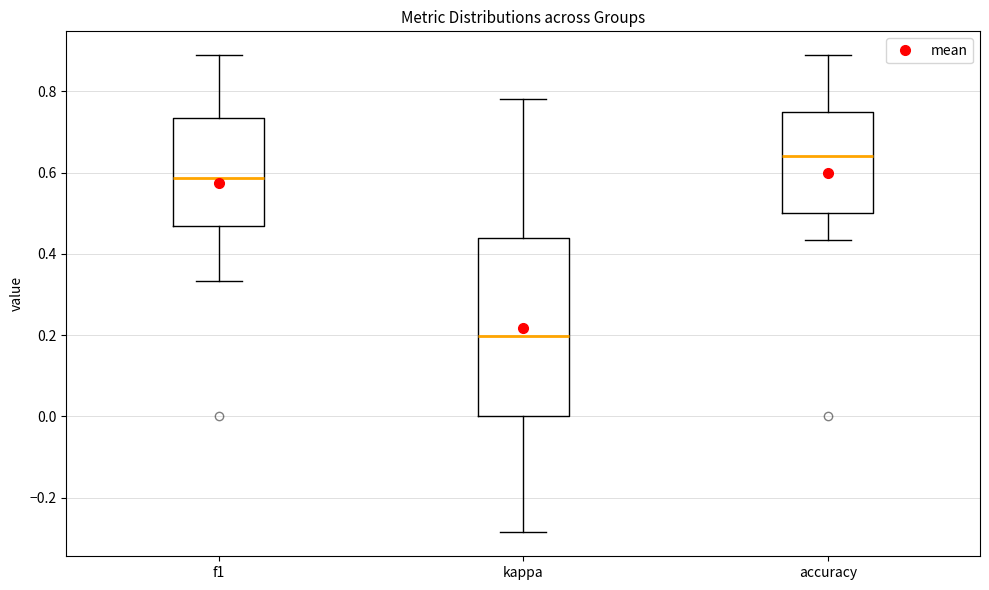

Reading left to right, read every box against the y-axis: the position of its median line, the range the box covers, and the ends of its whiskers. The values are not printed on the chart, so give them approximately, as read against the axis.

f1: median 0.58, box 0.46 to 0.74, whiskers 0.34 to 0.88
kappa: median 0.20, box 0.00 to 0.44, whiskers -0.28 to 0.78
accuracy: median 0.64, box 0.50 to 0.76, whiskers 0.44 to 0.88